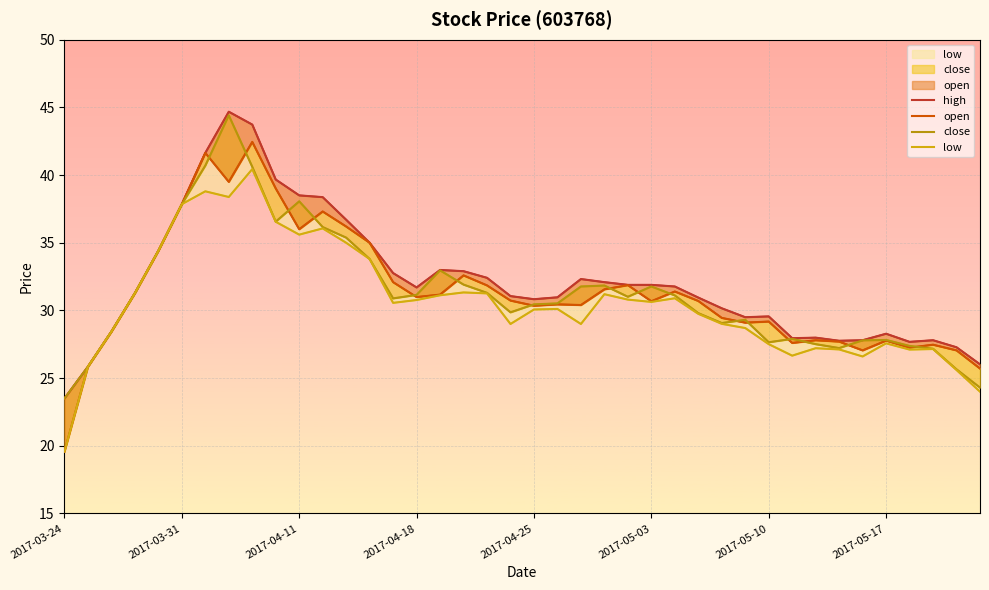

The low series shows 29.0 at 28. True or false?

True